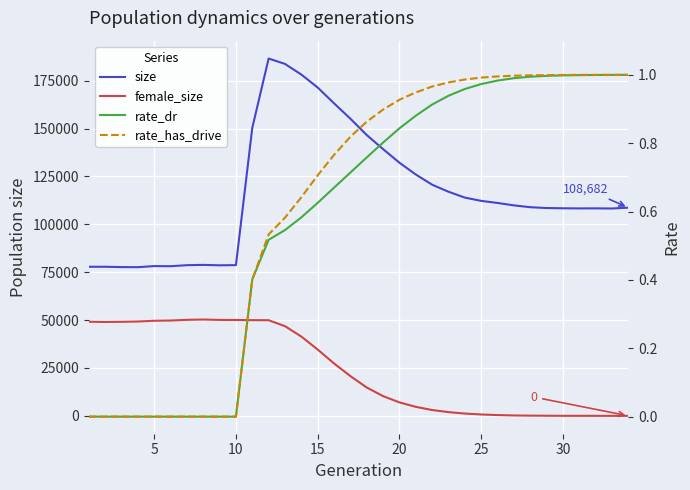

How many values in the rate_has_drive series exceed 0?

24